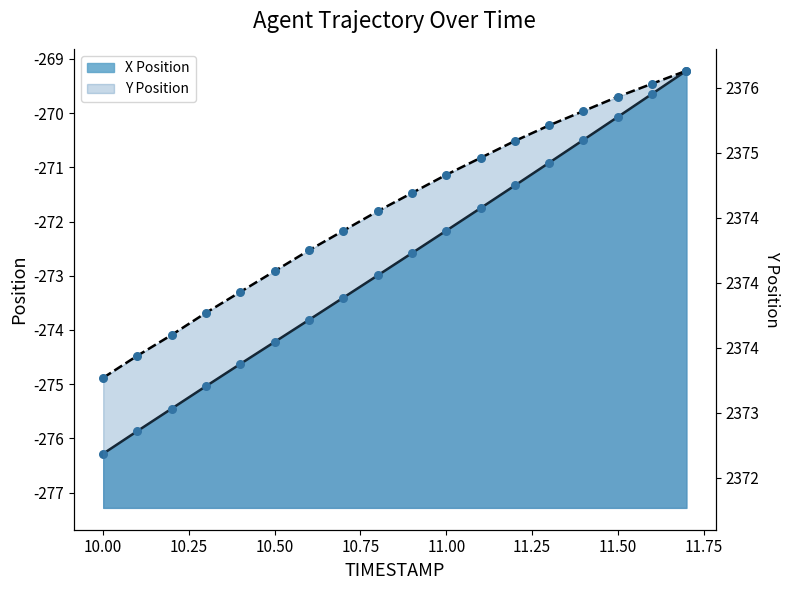

Which series contains the highest Y value?

Y